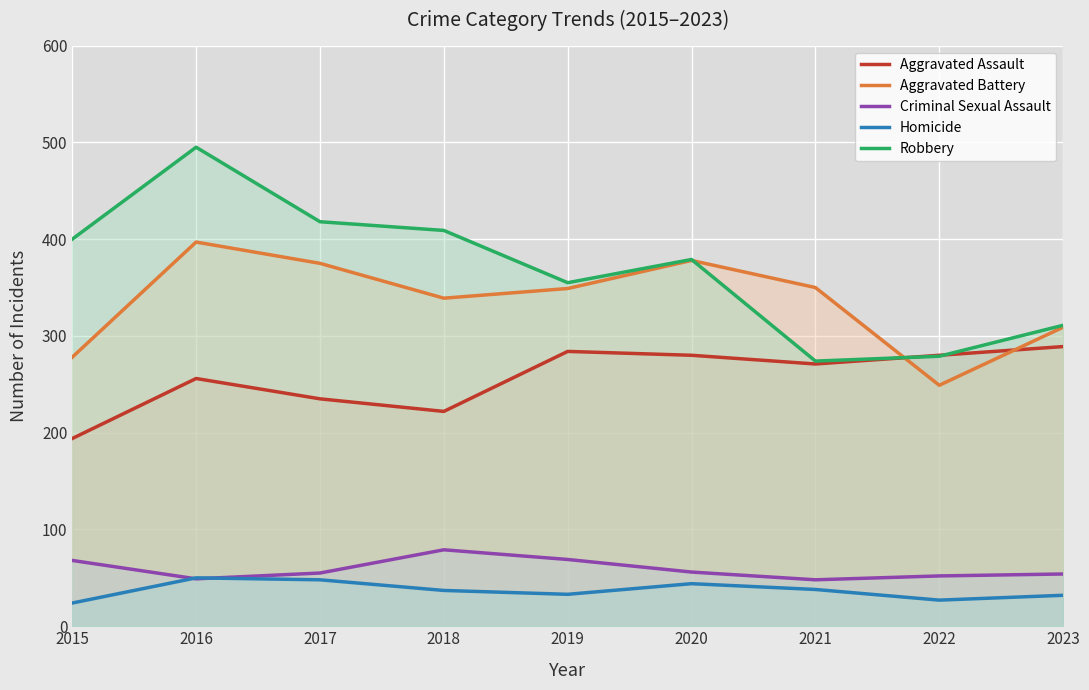

How many data points in Homicide are above 37?

4